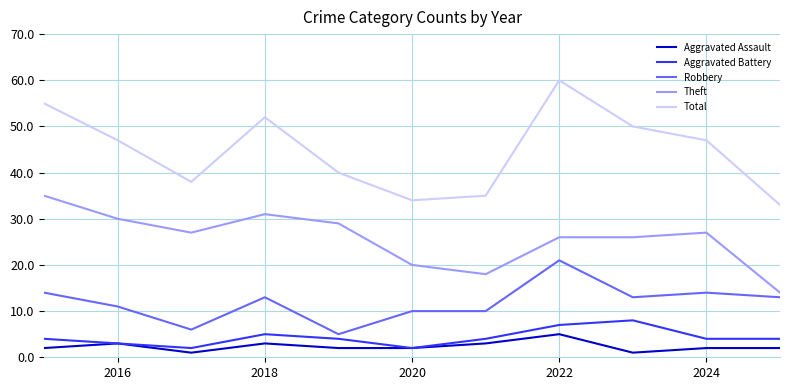

What is the lowest value of the Robbery series?

5